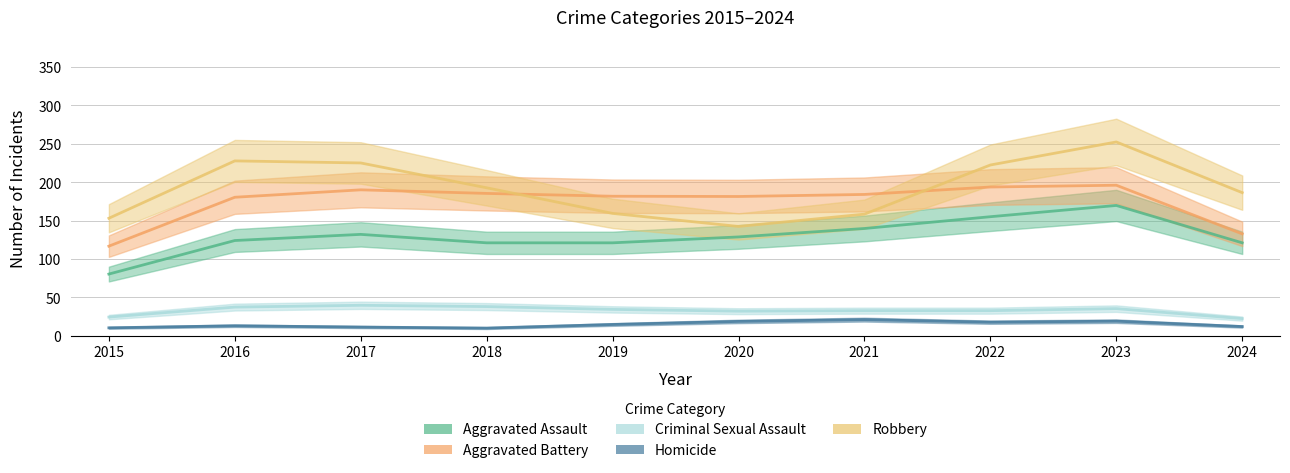

The value of Criminal Sexual Assault at 2019 is 37. True or false?

True